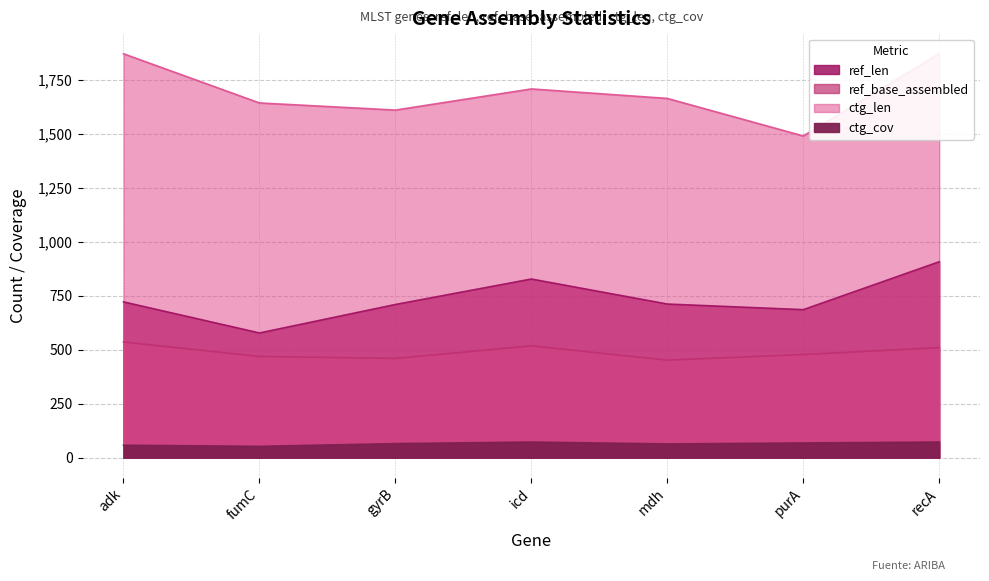

What are all the series names shown in the legend?

ref_len, ref_base_assembled, ctg_len, ctg_cov